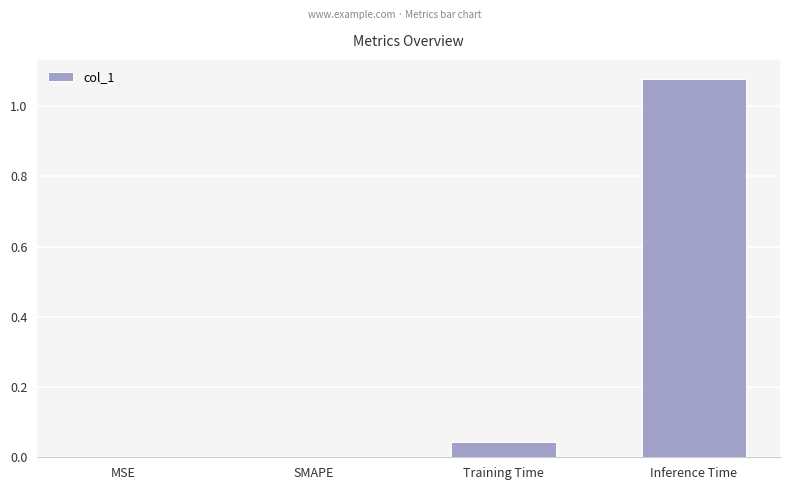

True or false: the data shows 0.0 at MSE.

True